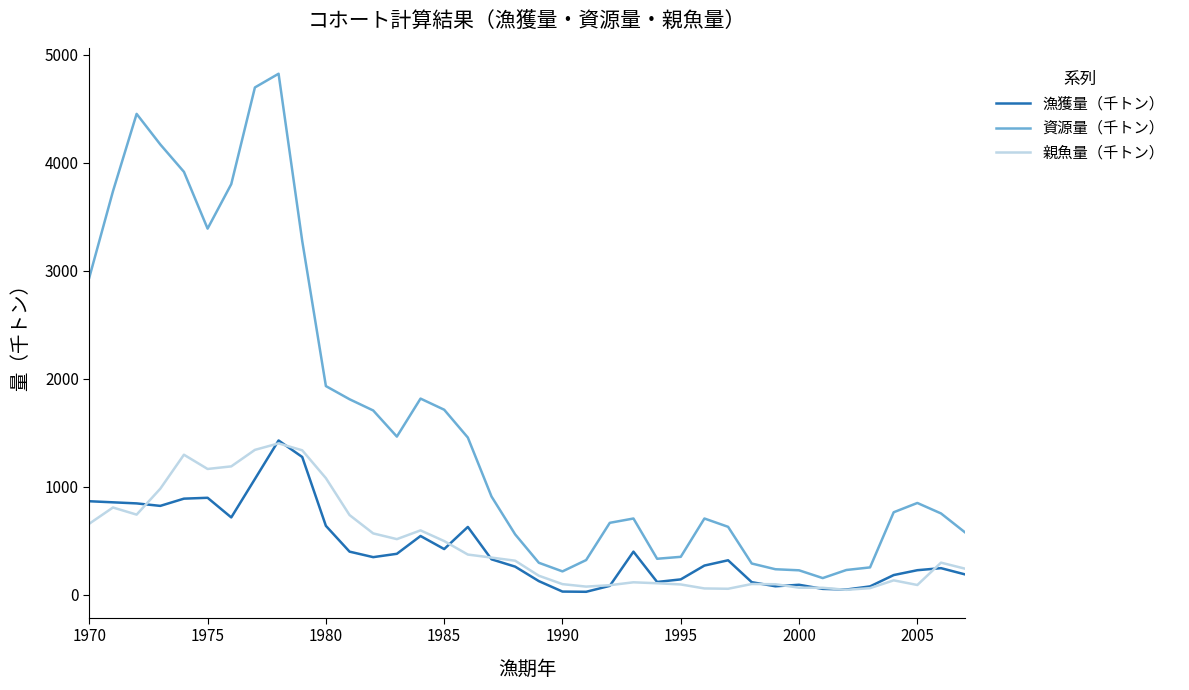

Which series has the largest range (max minus min)?

資源量（千トン）